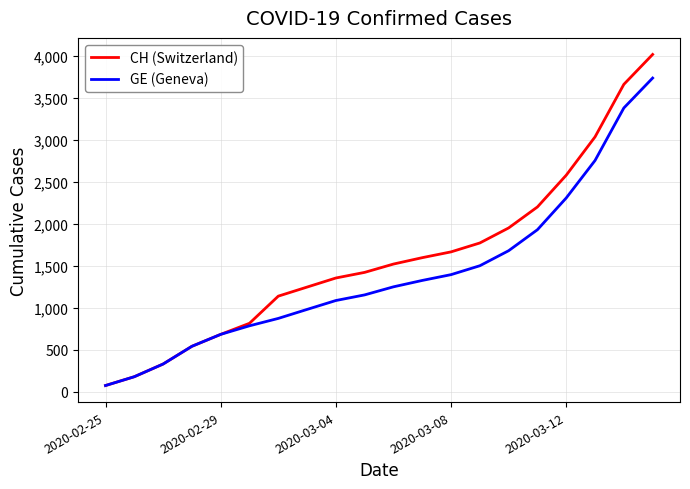

Which series has the largest range (max minus min)?

CH (Switzerland)